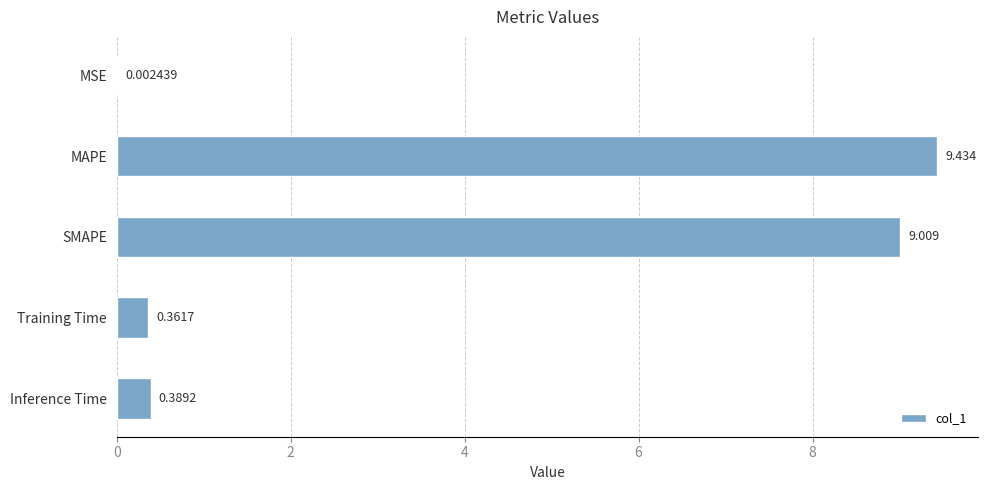

Which category has the highest value across all series?

MAPE